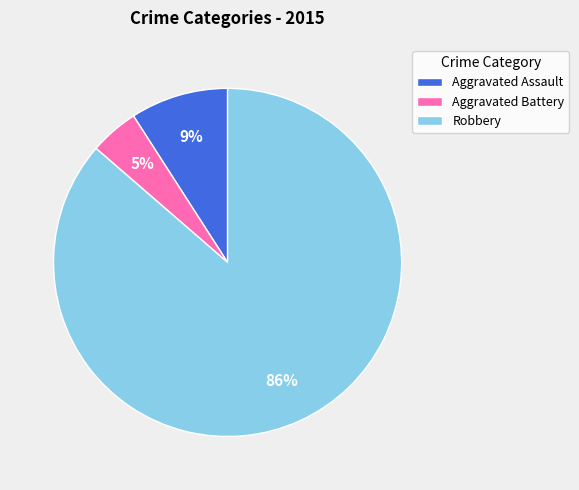

Does any single category account for the majority?

Yes